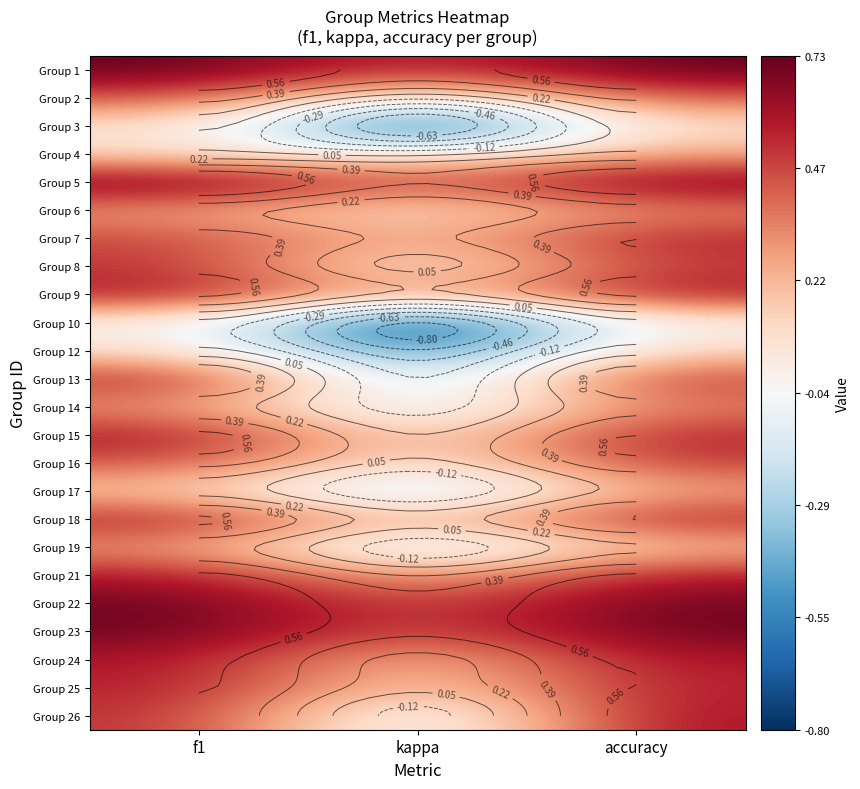

What is the difference between the highest and lowest values at accuracy?

0.7